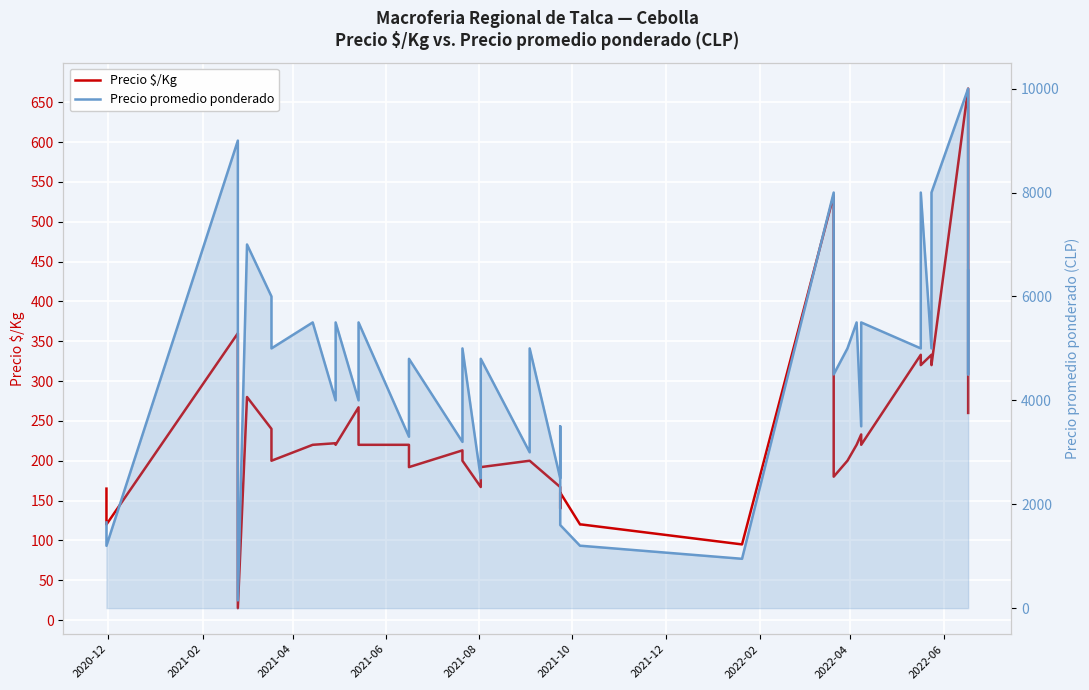

What is the greatest value displayed?

10000